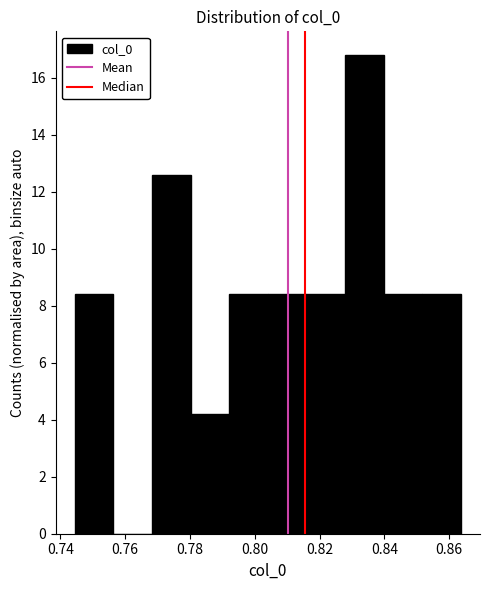

Over which range of the x-axis is the bar tallest?

0.828 to 0.840